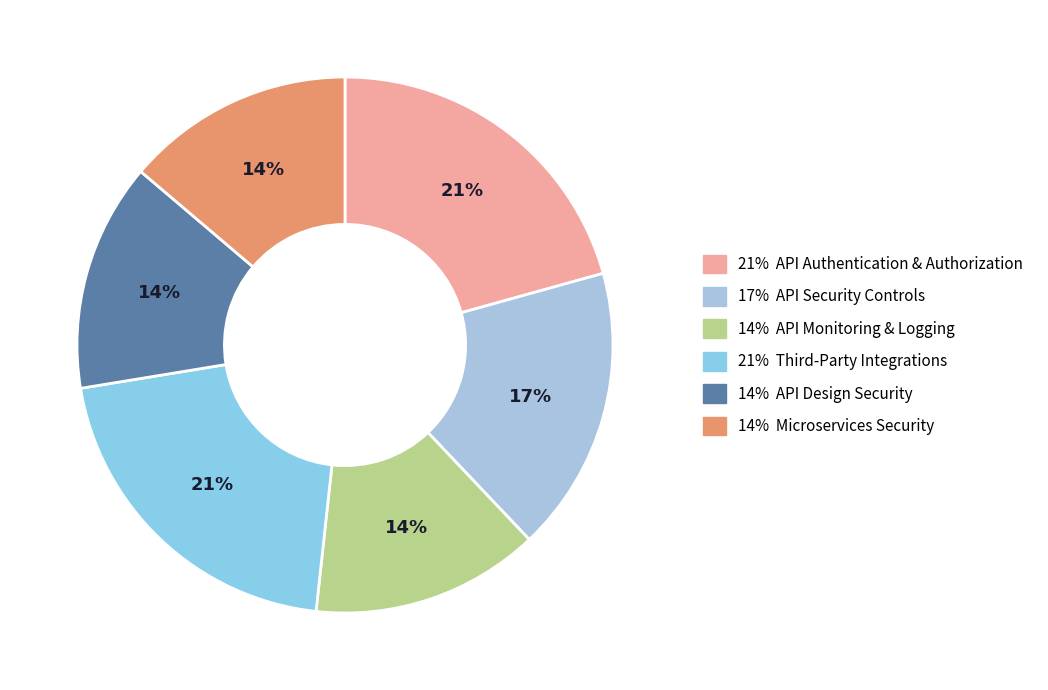

Rank the categories by value from lowest to highest.

API Monitoring & Logging, API Design Security, Microservices Security, API Security Controls, API Authentication & Authorization, Third-Party Integrations